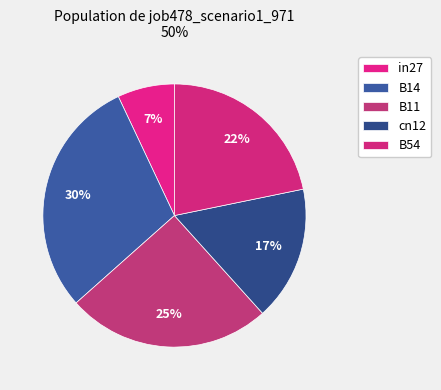

What percentage is the B11 slice, to the nearest percent?

25%